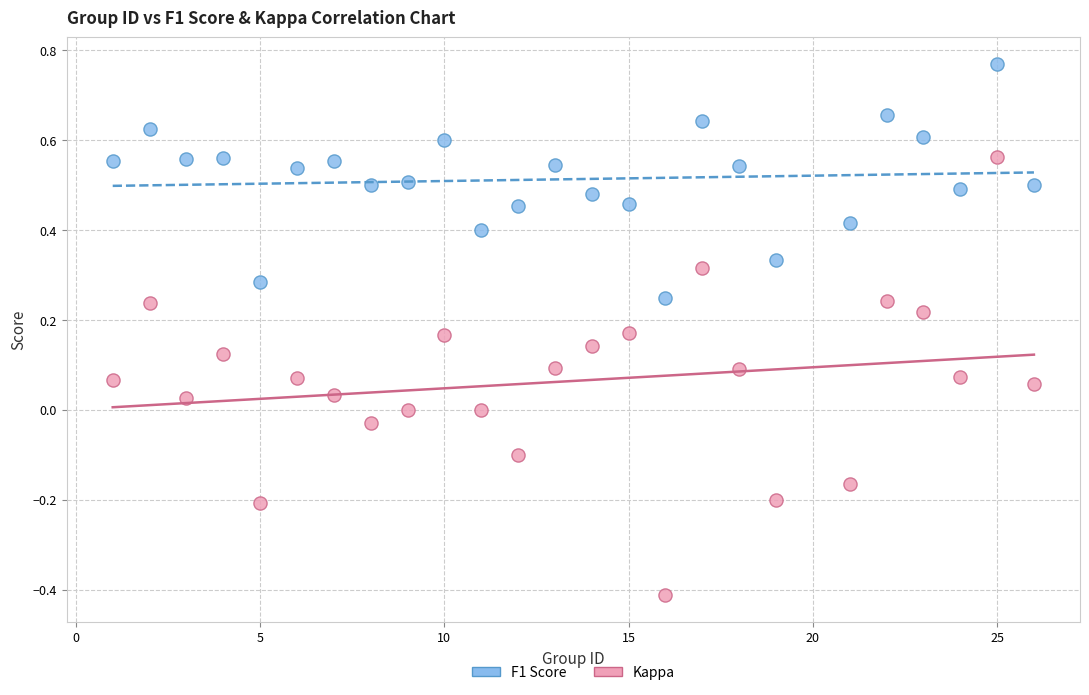

Which series contains the lowest Y value?

Kappa